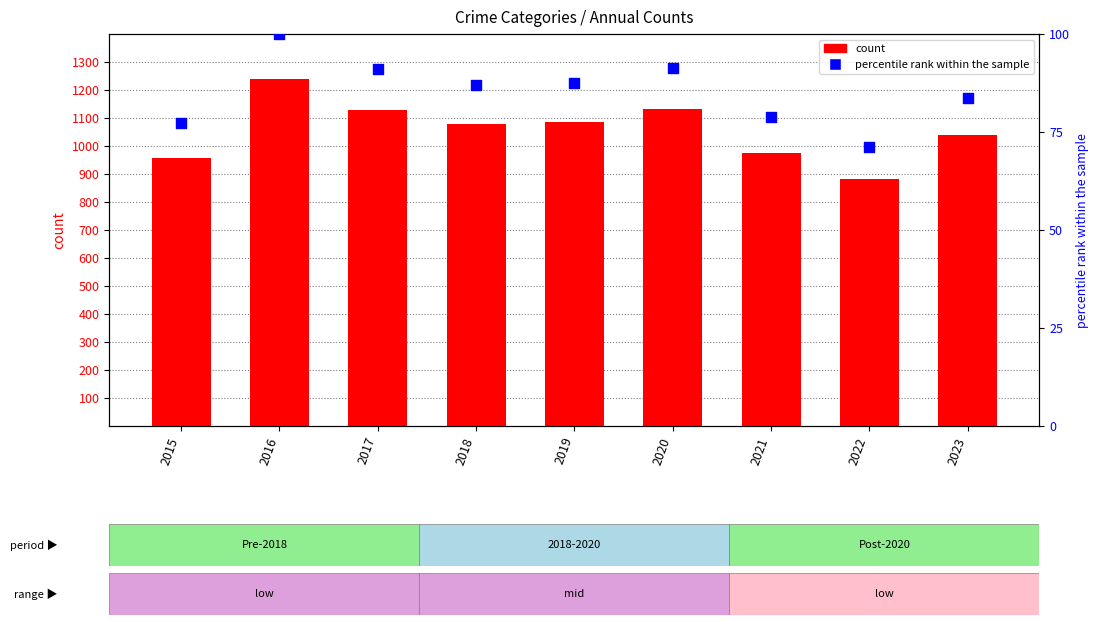

What is the total value across all series at 2016?

1339.0